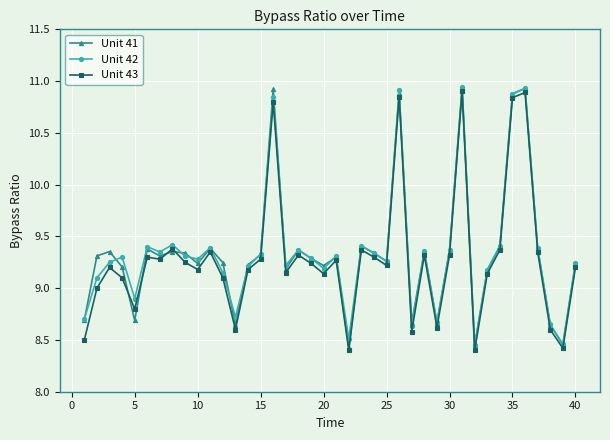

True or false: Unit 42 has more than 0 points higher than both neighbors.

True